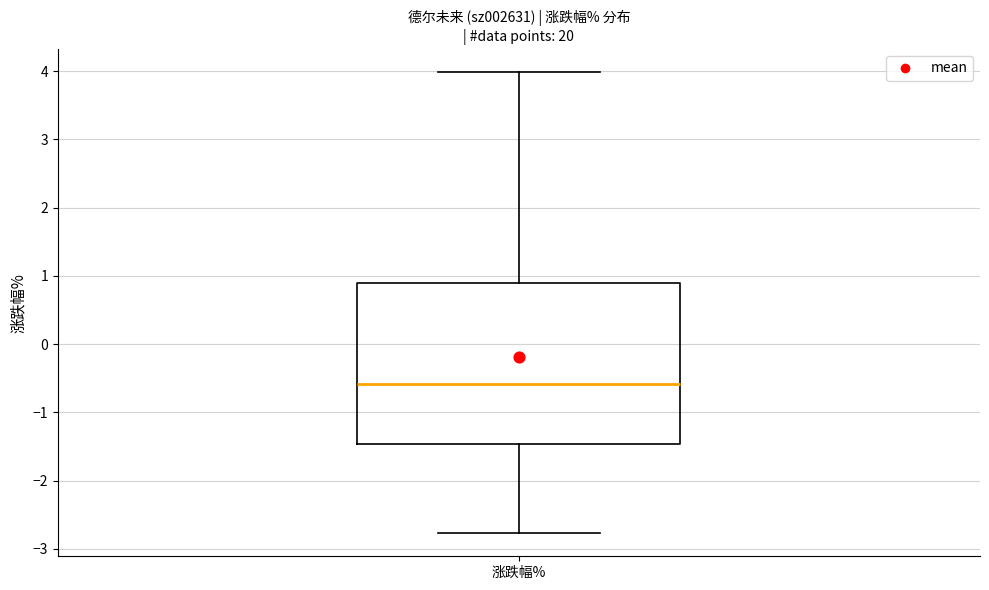

Transcribe this box plot: give where the median line is, the range the box spans, and where the two whiskers end, as read against the y-axis. The values are not printed on the chart, so give them approximately, as read against the axis.

median -0.6, box -1.5 to 0.9, whiskers -2.8 to 4.0